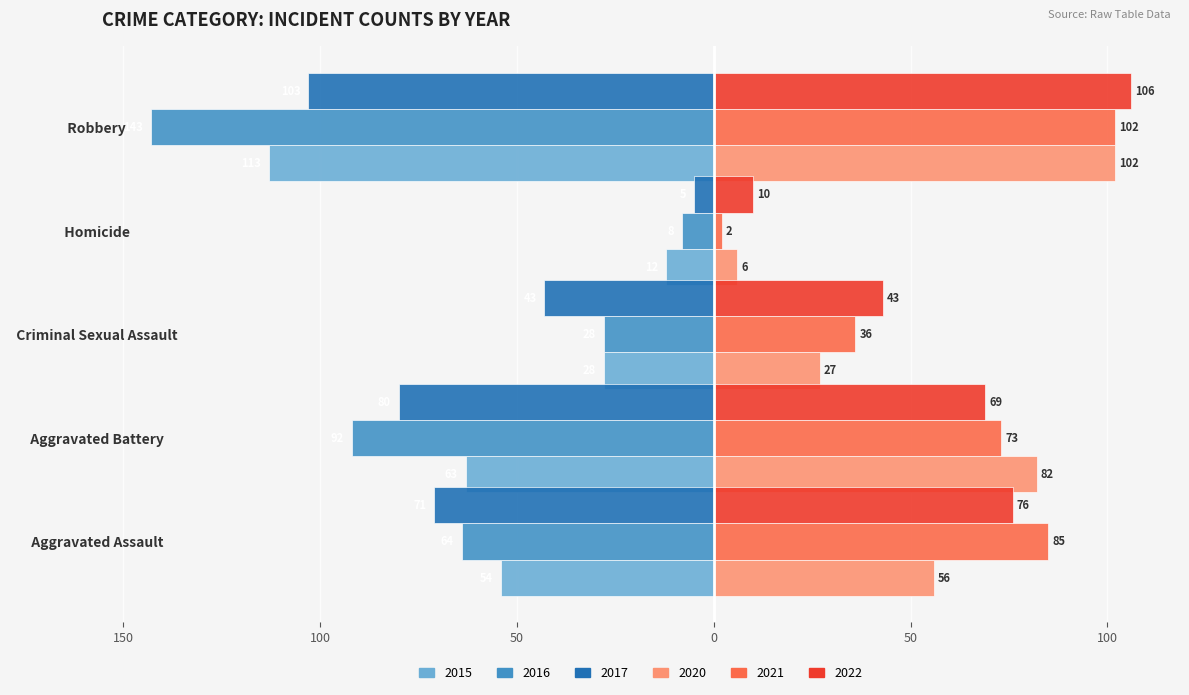

Count the 2021 values in the range 36 to 85.

3